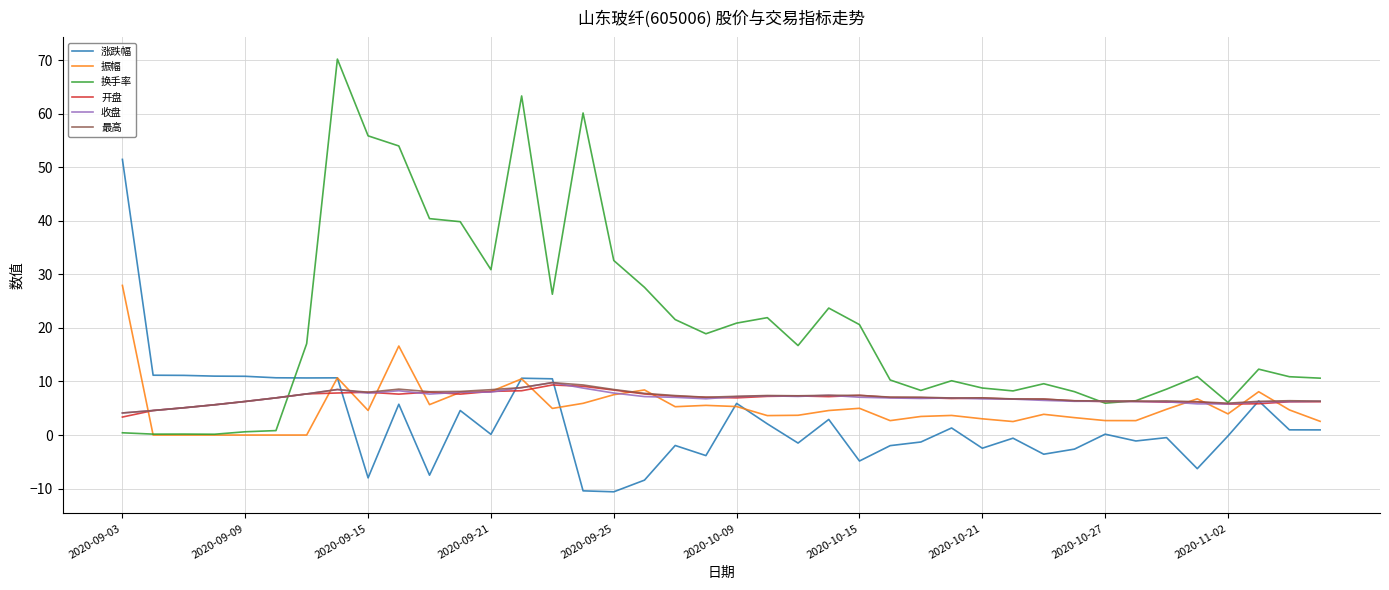

What is the smallest value displayed?

-10.6